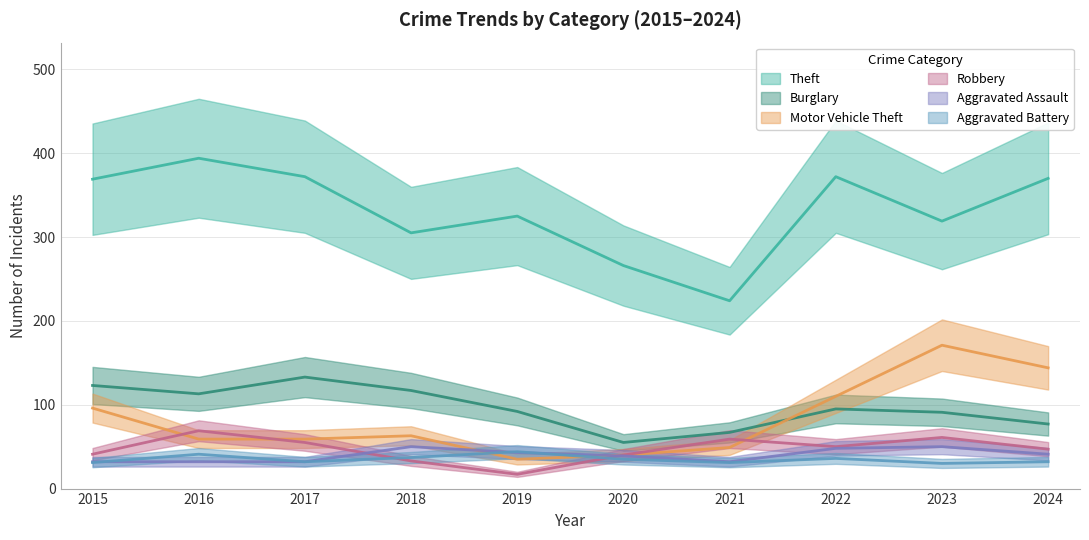

What is the spread (max minus min) of values at 2023?

289